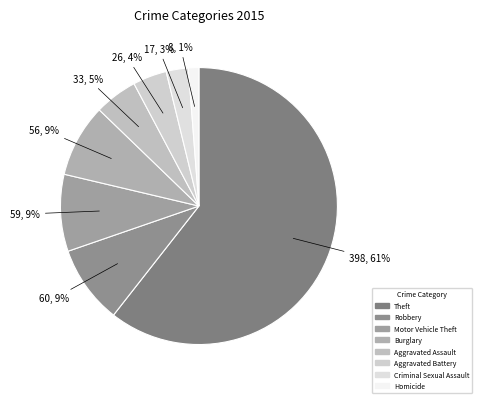

Which category has the biggest portion of the pie?

Theft